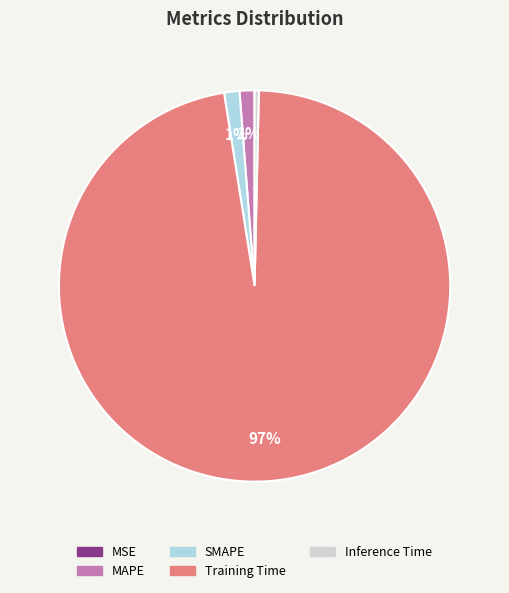

Is there a majority slice in this chart?

Yes